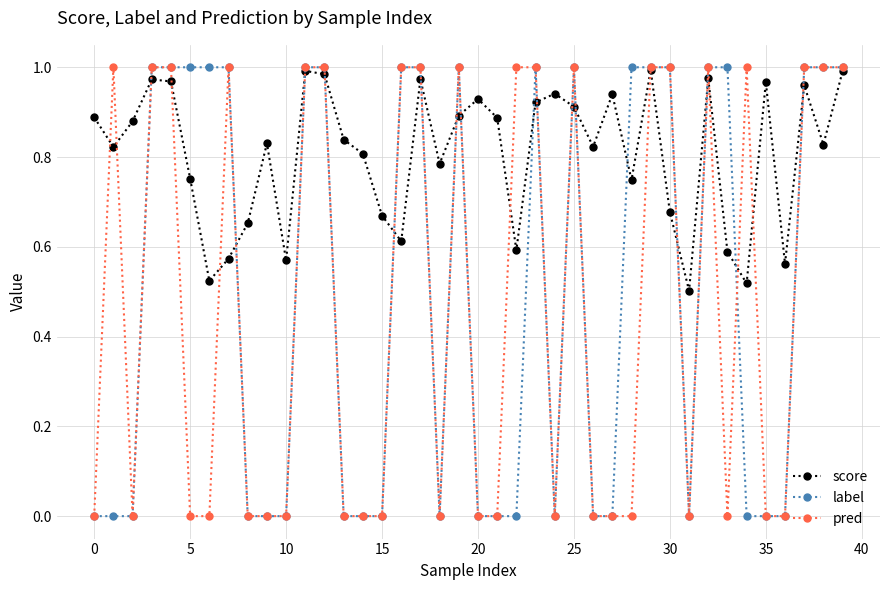

True or false: score has more than 1 points higher than both neighbors.

True